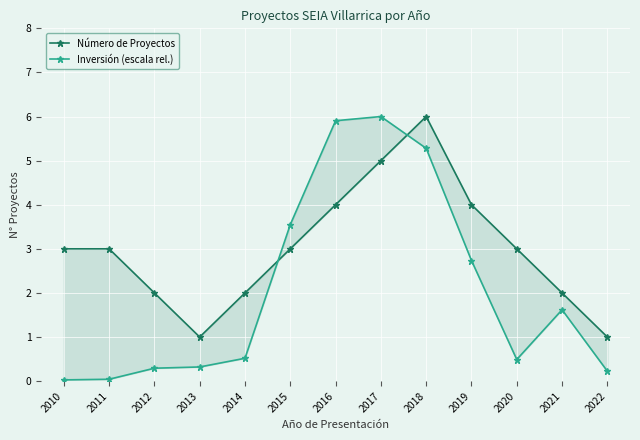

At which category does the chart reach its minimum across all series?

2010